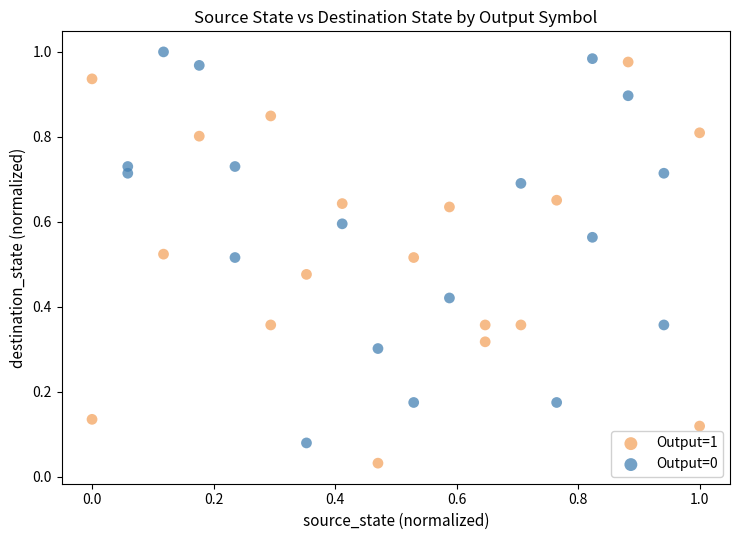

Which series reaches the minimum Y coordinate?

Output=1